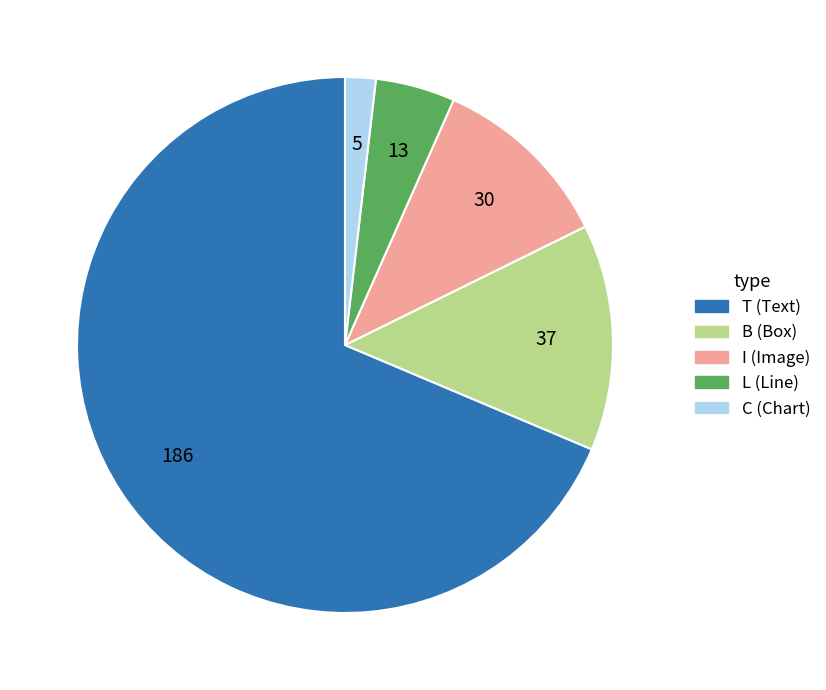

How many segments does this pie chart have?

5